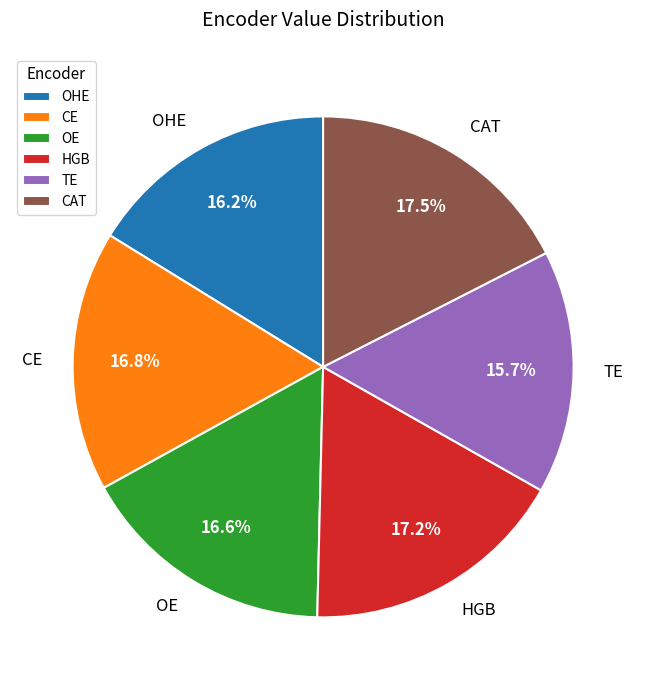

What portion of the pie excludes CAT?

82.5%